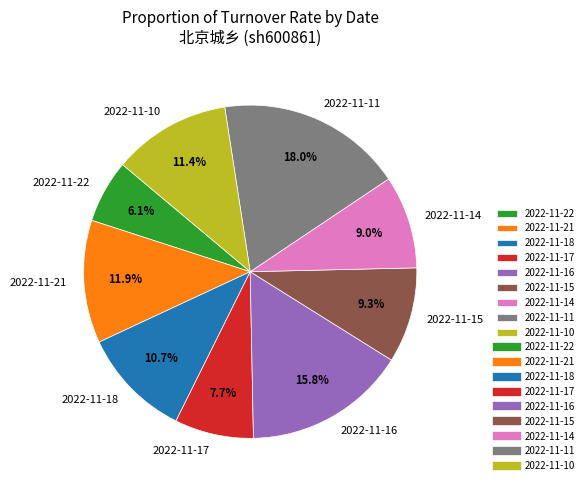

To the nearest percent, what portion does 2022-11-14 represent?

9%